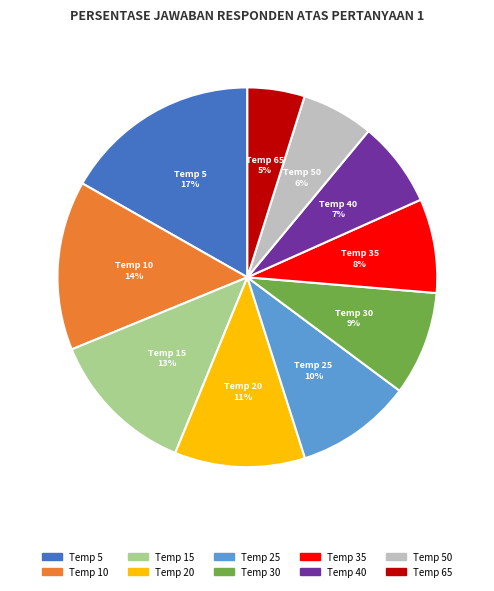

The Temp 5 slice represents 27% of the pie. True or false?

False